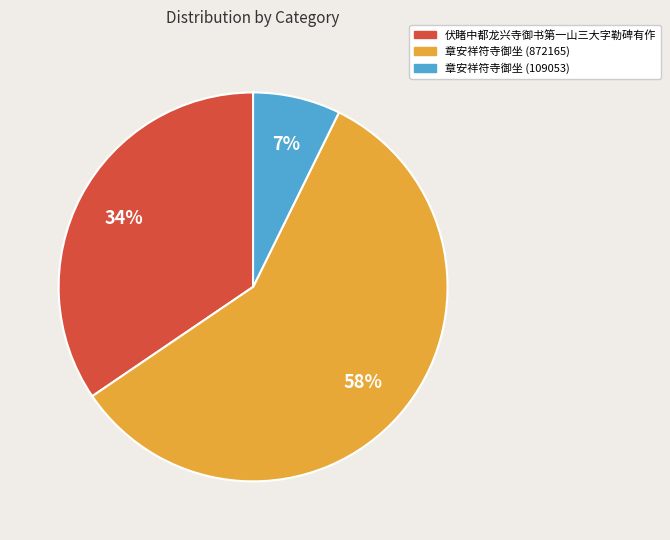

To the nearest percent, what is the difference between the 伏睹中都龙兴寺御书第一山三大字勒碑有作 and 章安祥符寺御坐 (109053) slice percentages?

27%